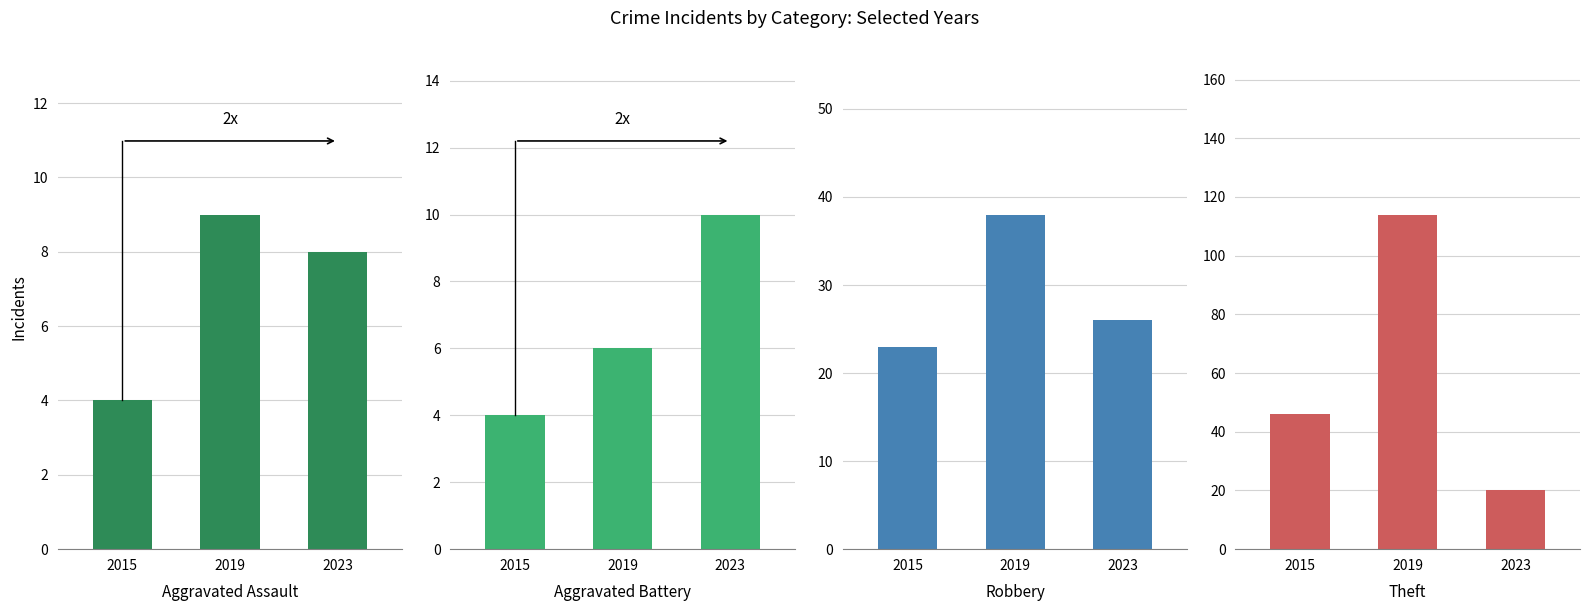

At how many categories does at least one series exceed 4?

3